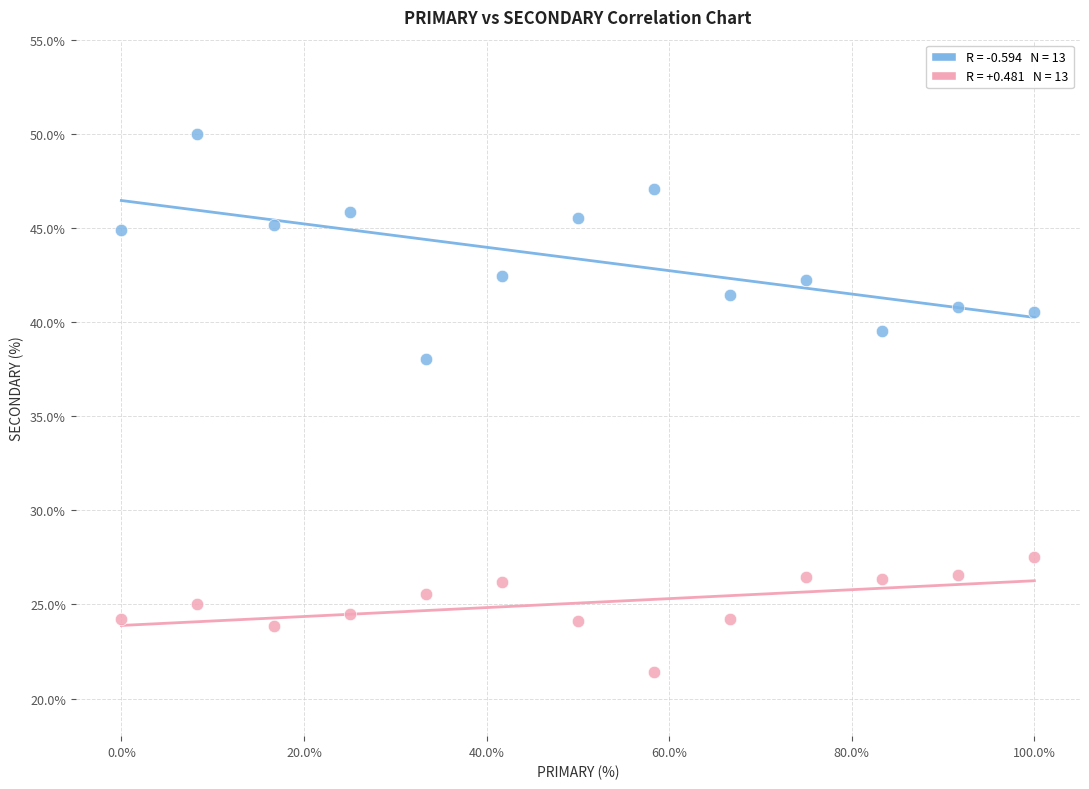

Across all data points, what is the range of X values (max minus min)?

100.0